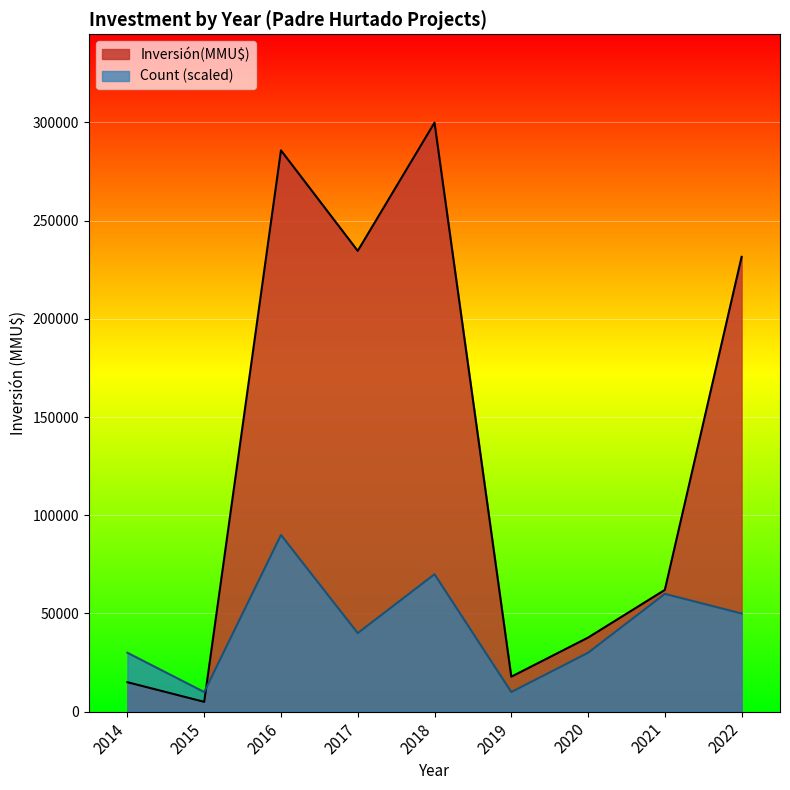

The Inversión(MMU$) series shows 16898 at 2021. True or false?

False